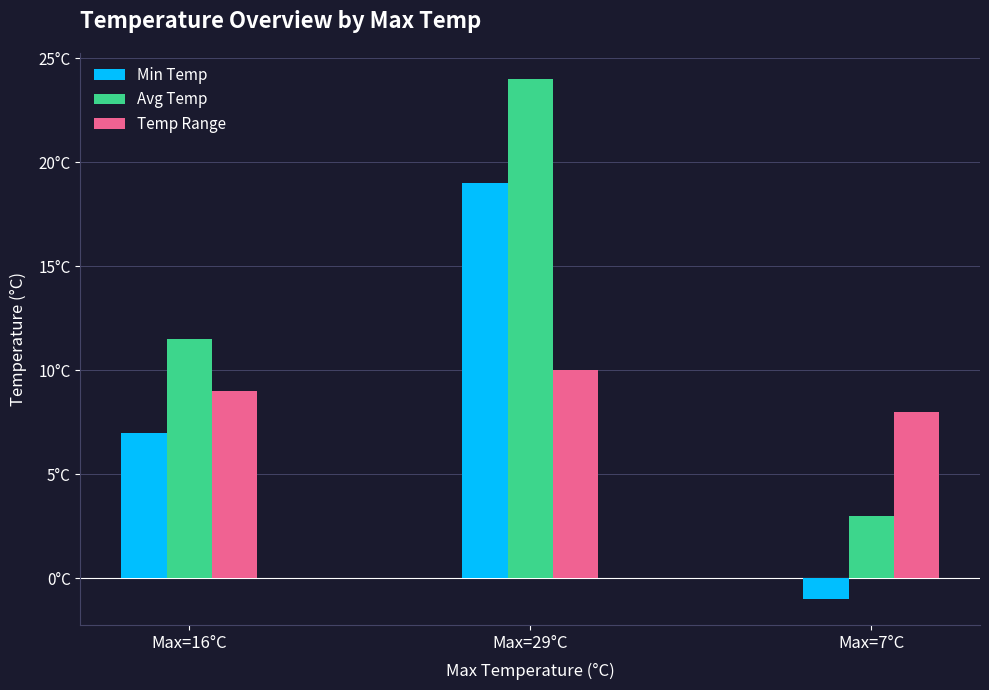

What is the difference between the maximum and minimum values in the Temp Range series?

2.0